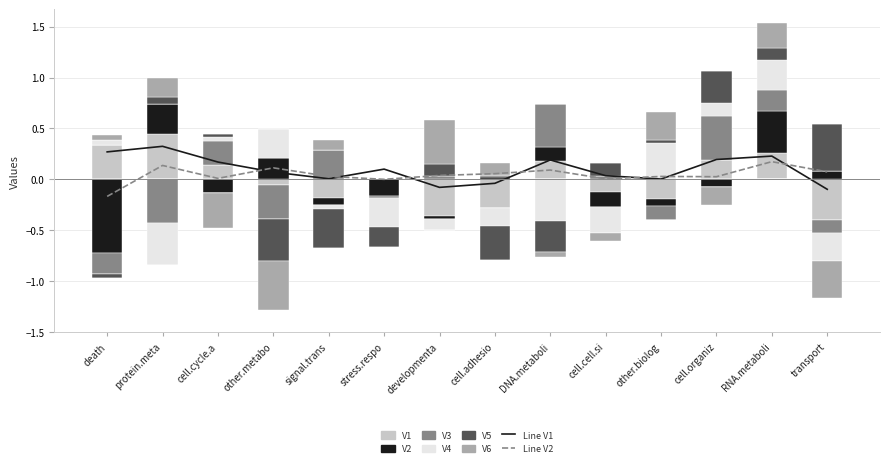

At which label does V4 reach its minimum?

protein.metabolism